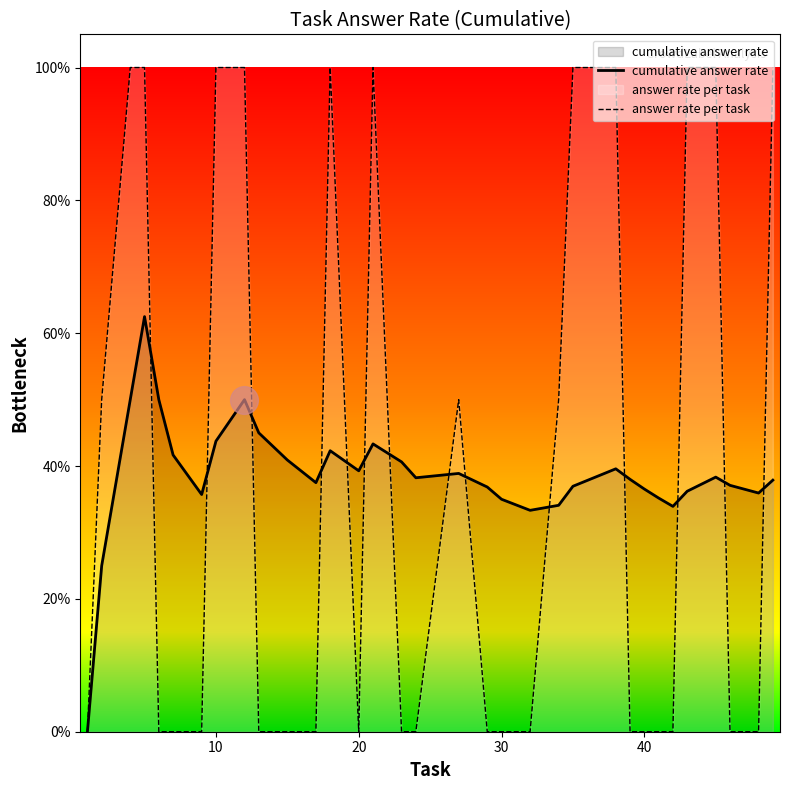

Which series has the widest spread of Y values?

answer rate per task